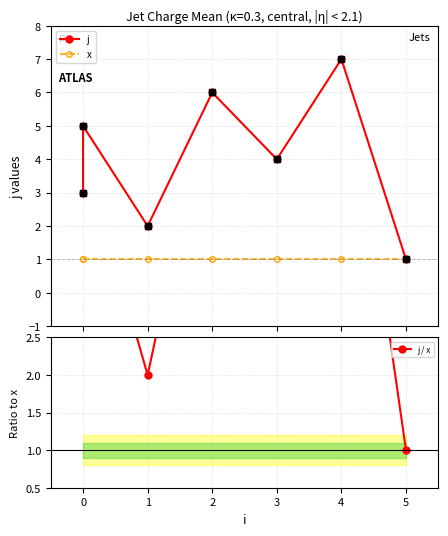

Which series has the largest total across all categories?

j